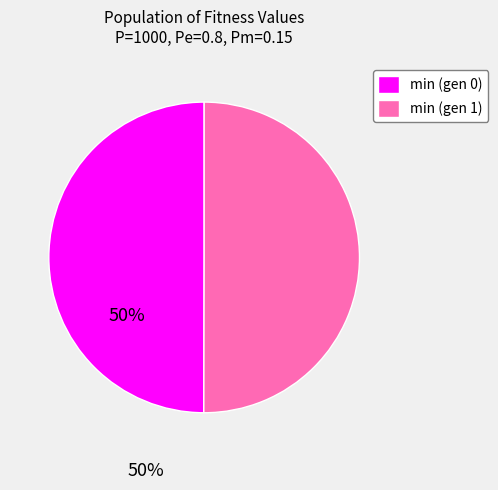

Combined, do min (gen 0) and min (gen 1) account for over 50%?

Yes